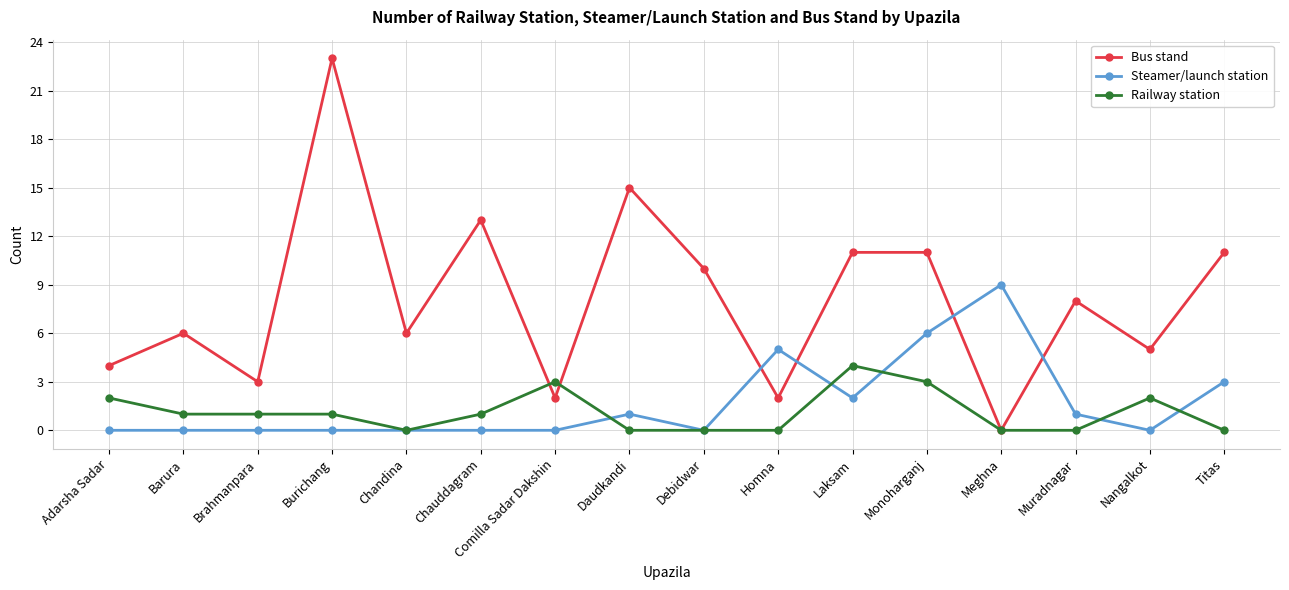

Count the Railway station values in the range 0 to 2.

13